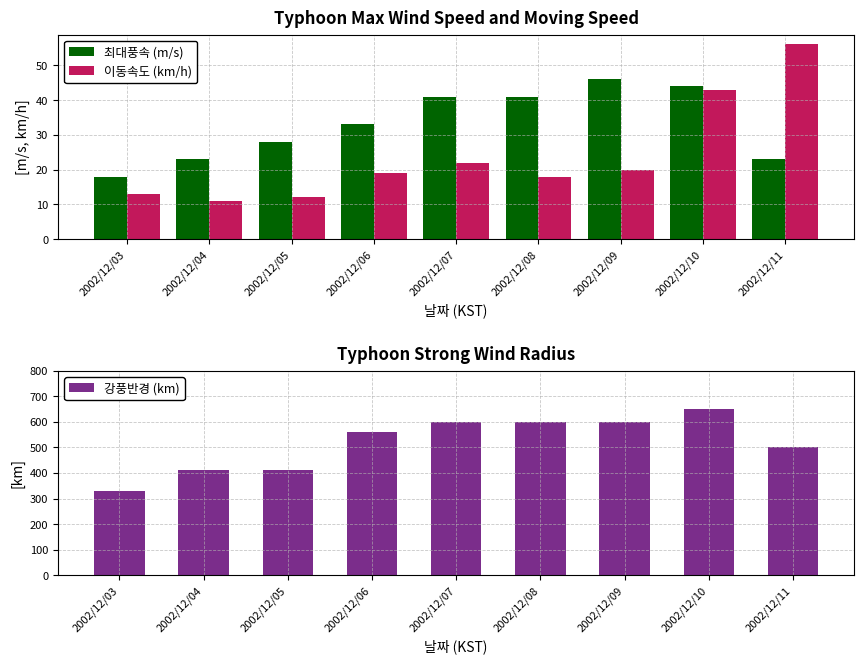

What is the maximum value shown in the chart?

650